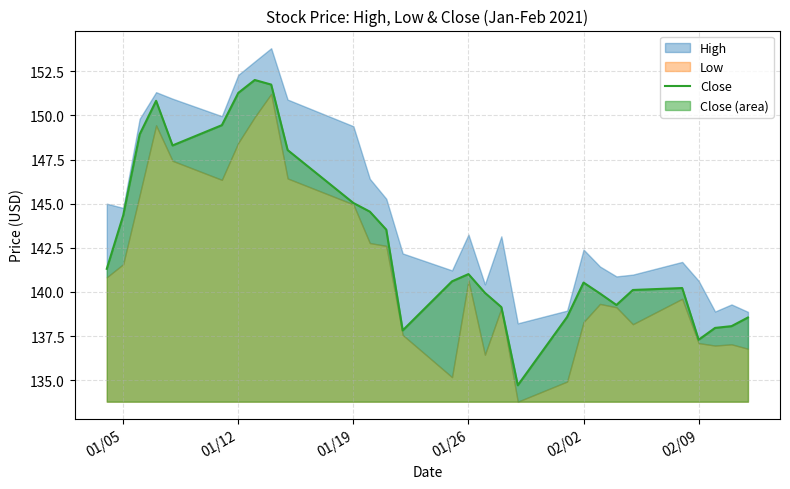

What is the lowest value of the Close series?

134.7